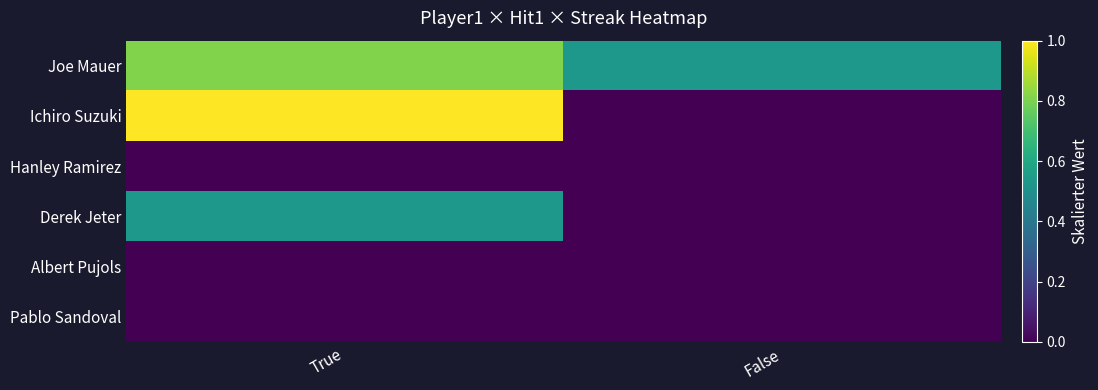

Reading right to left, transcribe all the data shown in this chart.

Joe Mauer: False=0.5	True=0.8
Ichiro Suzuki: False=0.0	True=1.0
Hanley Ramirez: False=0.0	True=0.0
Derek Jeter: False=0.0	True=0.5
Albert Pujols: False=0.0	True=0.0
Pablo Sandoval: False=0.0	True=0.0